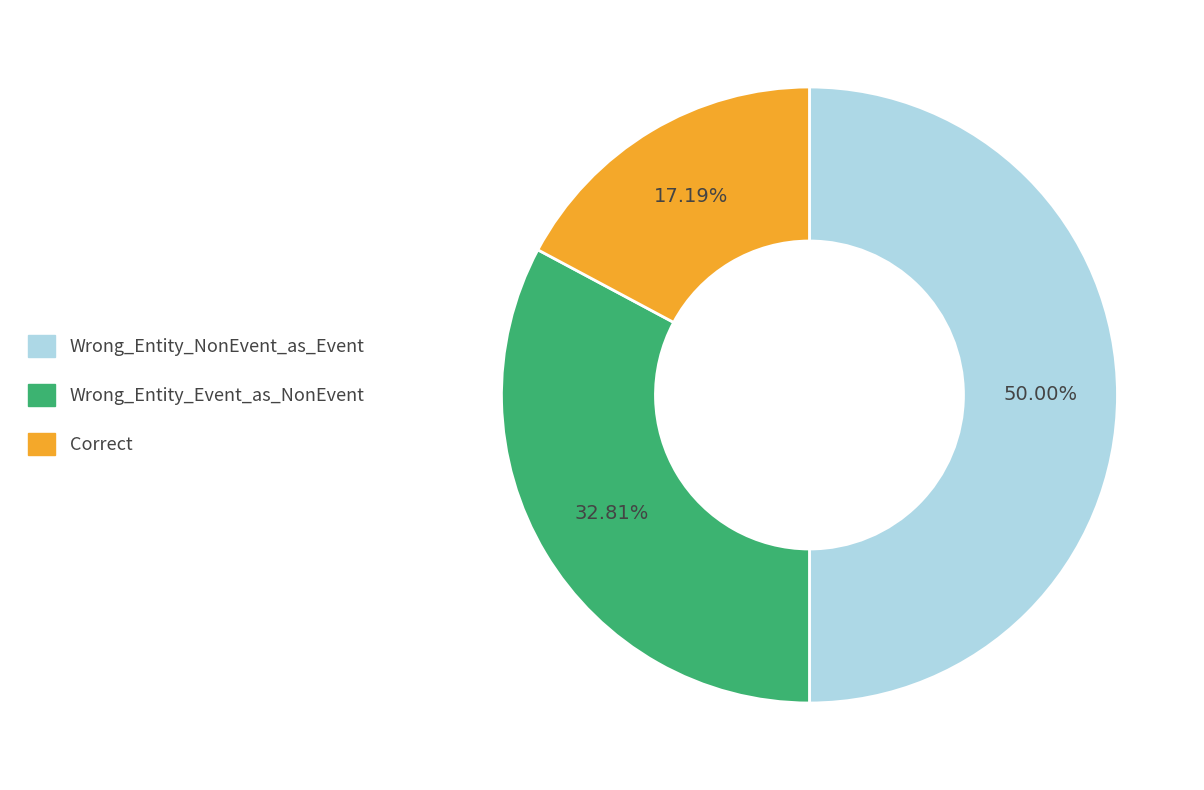

How many slices are in this pie chart?

3